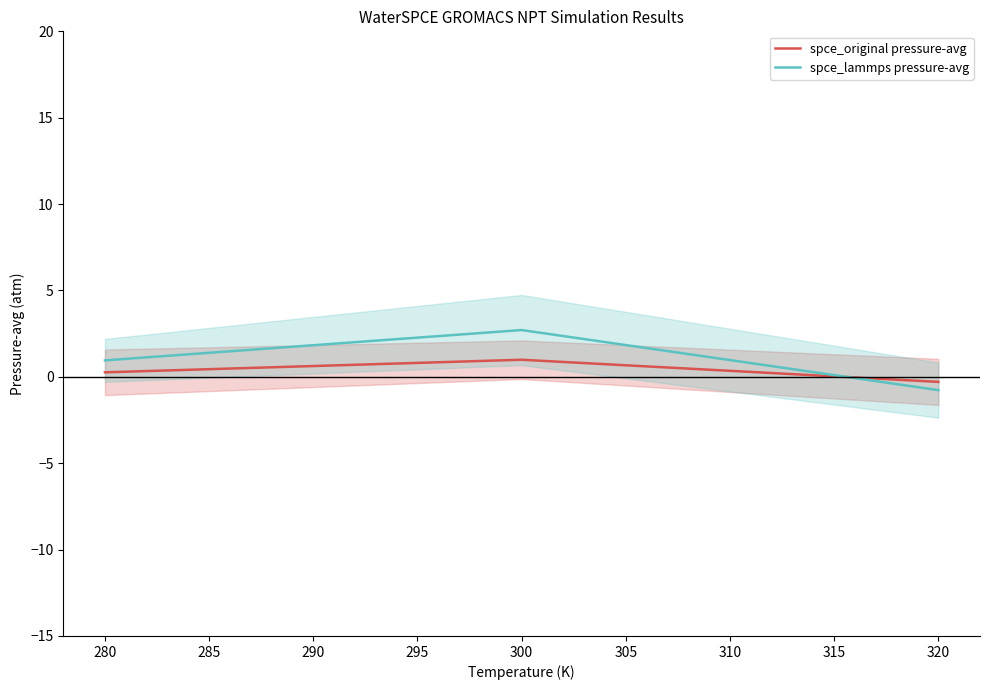

Is this an area chart (filled region under the line)?

No